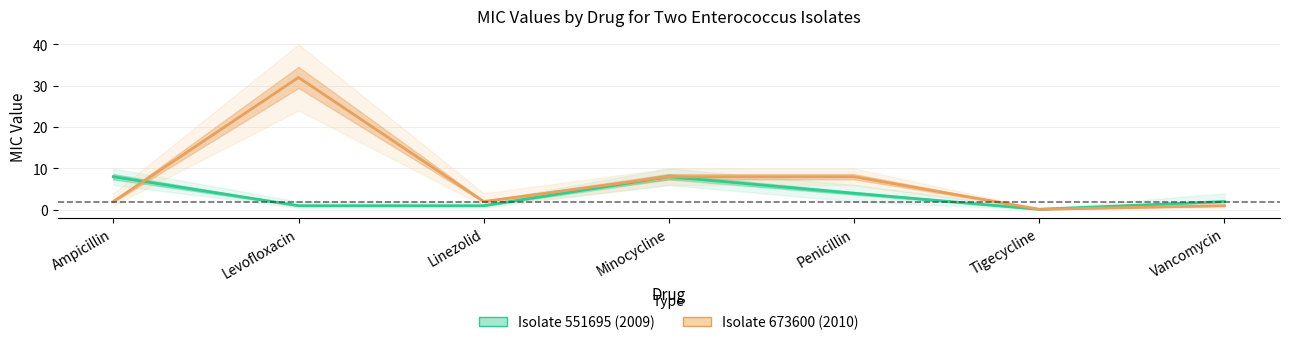

At how many categories does at least one series exceed 21?

1